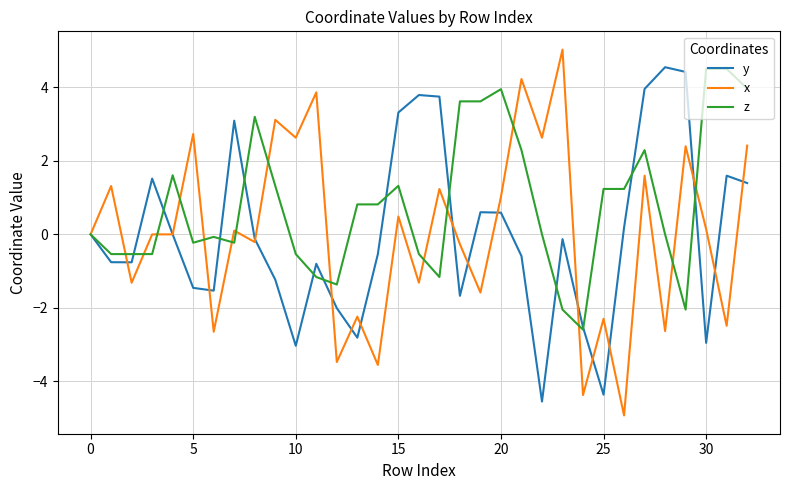

Which series has the largest total across all categories?

z